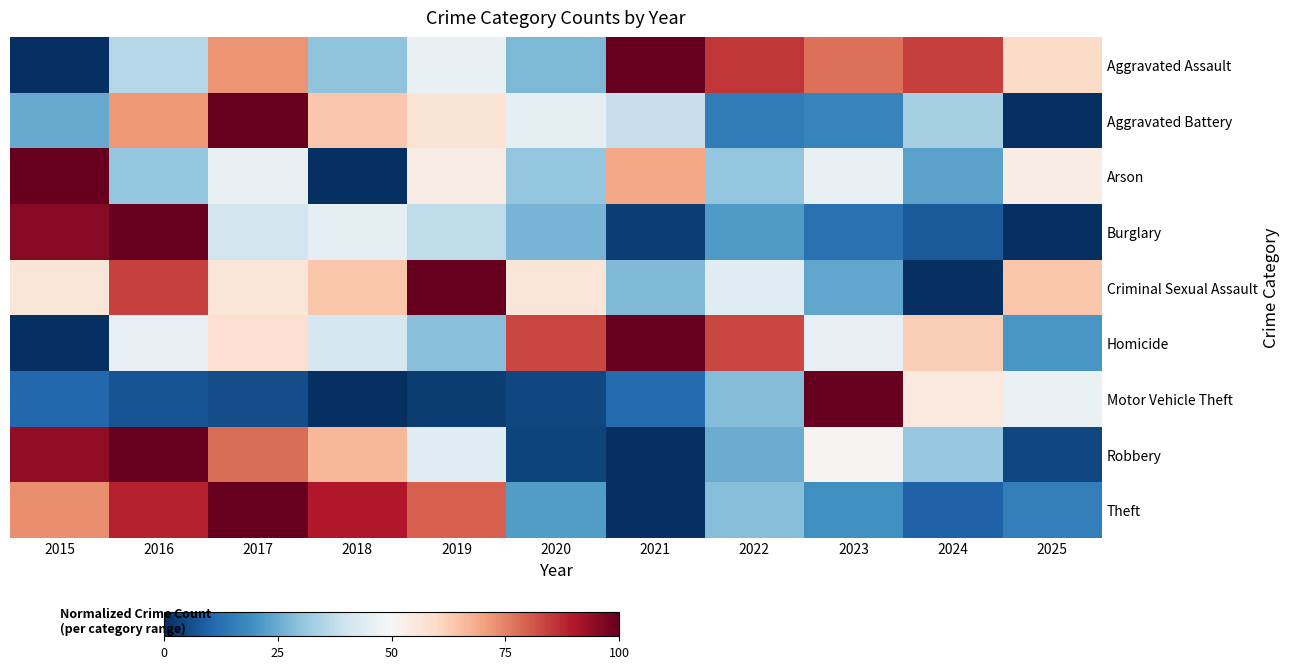

Reading left to right, transcribe all the data shown in this chart.

Aggravated Assault: 2015=0.0	2016=35.7	2017=72.6	2018=29.8	2019=46.4	2020=27.4	2021=100.0	2022=85.7	2023=77.4	2024=84.5	2025=59.5
Aggravated Battery: 2015=25.0	2016=71.7	2017=100.0	2018=63.3	2019=56.7	2020=45.0	2021=38.3	2022=15.0	2023=16.7	2024=33.3	2025=0.0
Arson: 2015=100.0	2016=30.8	2017=46.2	2018=0.0	2019=53.8	2020=30.8	2021=69.2	2022=30.8	2023=46.2	2024=23.1	2025=53.8
Burglary: 2015=95.6	2016=100.0	2017=41.0	2018=45.4	2019=37.3	2020=26.9	2021=2.8	2022=21.7	2023=12.9	2024=8.0	2025=0.0
Criminal Sexual Assault: 2015=56.0	2016=84.0	2017=56.0	2018=64.0	2019=100.0	2020=56.0	2021=28.0	2022=44.0	2023=24.0	2024=0.0	2025=64.0
Homicide: 2015=0.0	2016=45.8	2017=58.3	2018=41.7	2019=29.2	2020=83.3	2021=100.0	2022=83.3	2023=45.8	2024=62.5	2025=20.8
Motor Vehicle Theft: 2015=10.8	2016=6.7	2017=5.8	2018=0.0	2019=2.7	2020=4.7	2021=11.7	2022=28.5	2023=100.0	2024=54.8	2025=46.5
Robbery: 2015=94.4	2016=100.0	2017=77.8	2018=66.7	2019=43.8	2020=3.7	2021=0.0	2022=25.3	2023=51.2	2024=30.9	2025=4.3
Theft: 2015=73.1	2016=88.3	2017=100.0	2018=90.0	2019=80.0	2020=21.9	2021=0.0	2022=28.8	2023=19.5	2024=9.8	2025=15.5